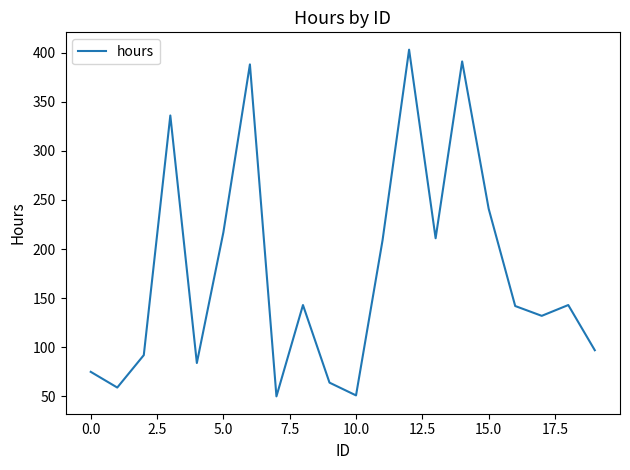

What is the difference between the maximum and minimum values?

353